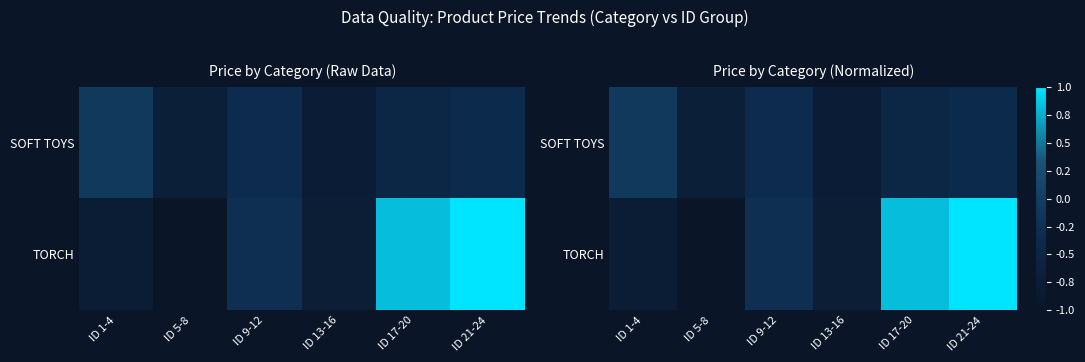

Rank the series by their average value, from lowest to highest.

SOFT TOYS, TORCH